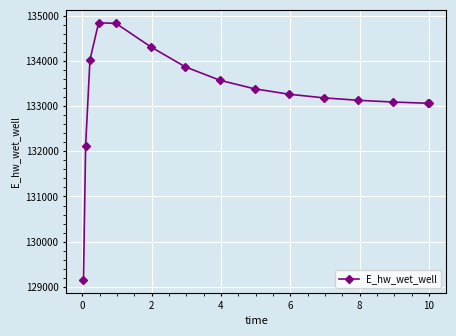

What is the difference between the second highest and minimum values?

5680.7